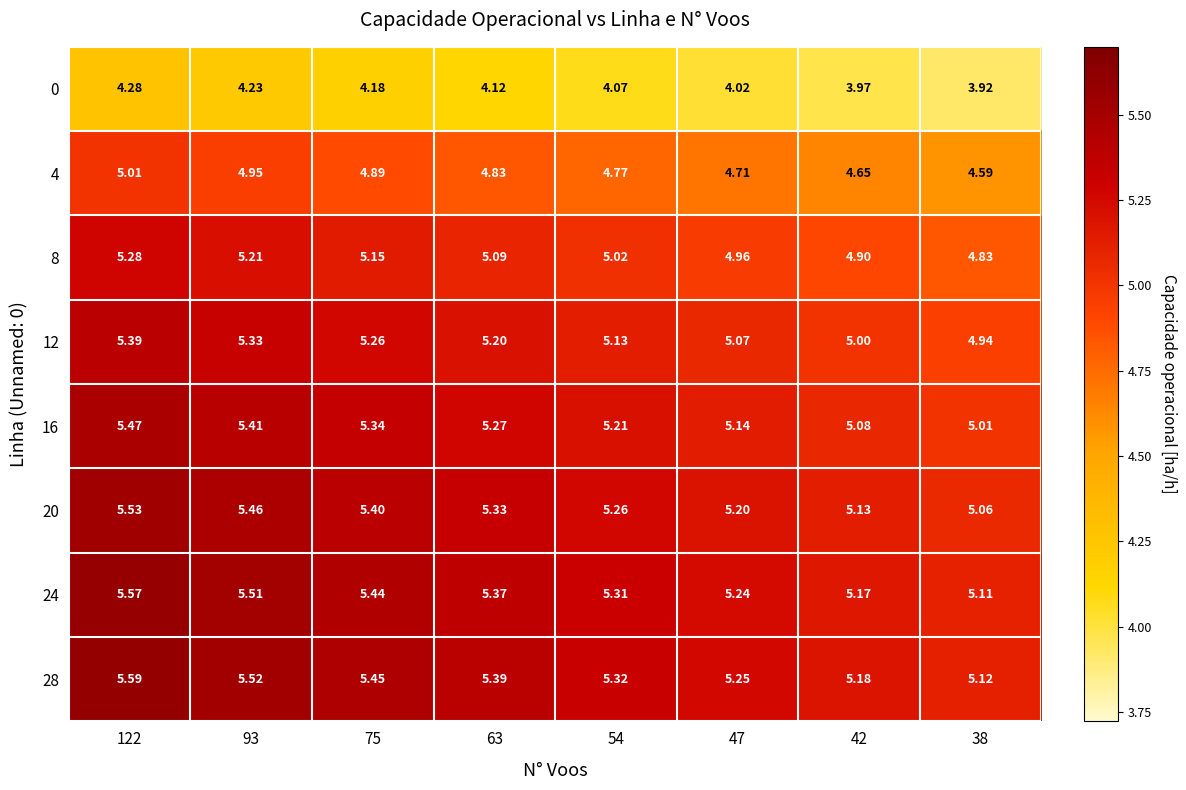

At which category is the sum across all series the highest?

122